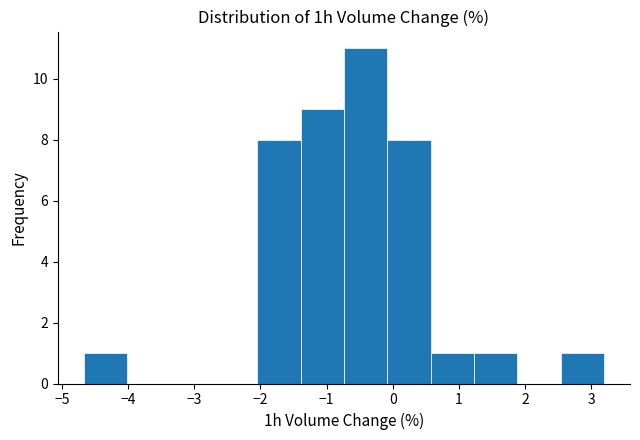

What is the height of the bar covering 0.6 to 1.2 on the x-axis? Neither the bar edges nor the heights are printed on the chart, so give them approximately, as read against the axes.

1